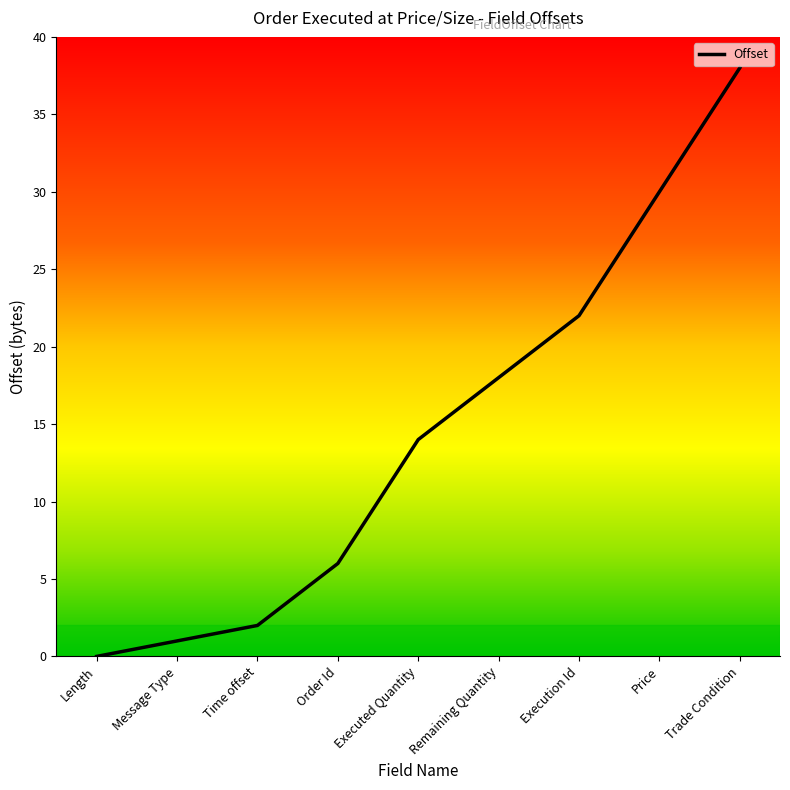

What position from the right is Order Id?

6